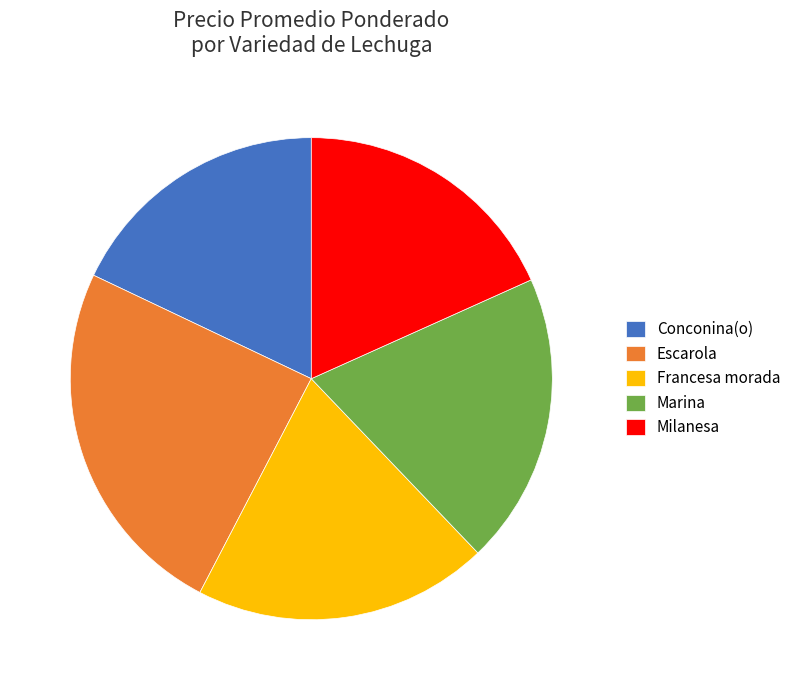

Between Marina and Conconina(o), which is larger?

Marina